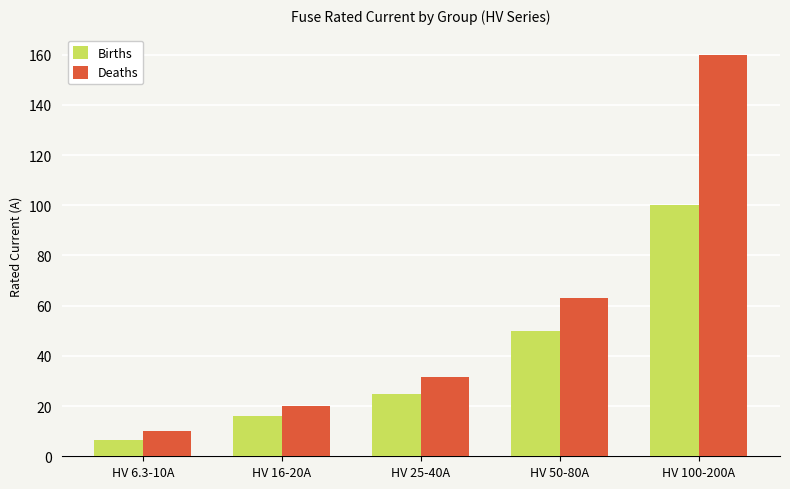

How many values in the Deaths series are below 31?

2